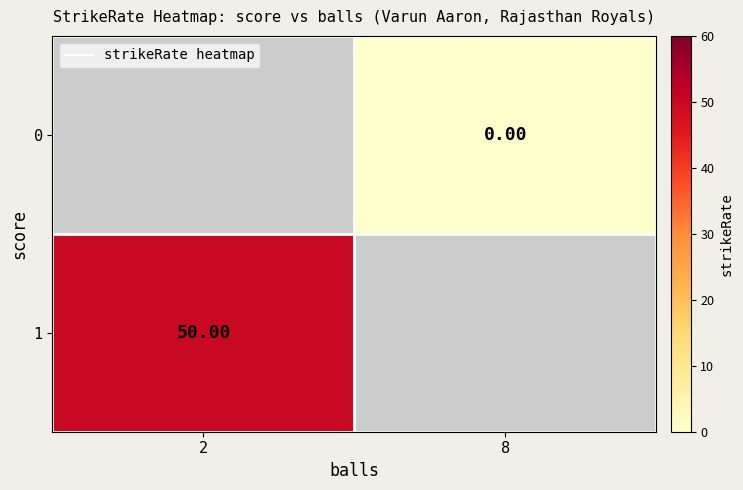

At 8, list the series in order from smallest to largest.

0, 1